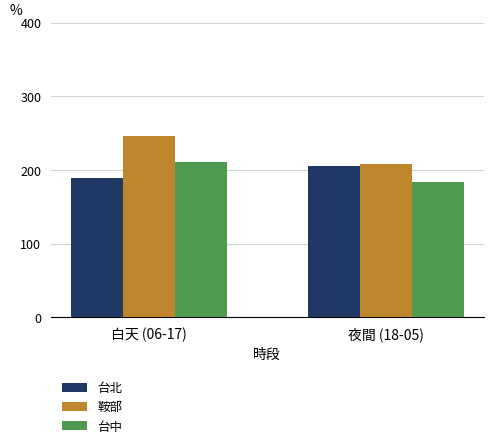

What are all the series names shown in the legend?

台北, 鞍部, 台中